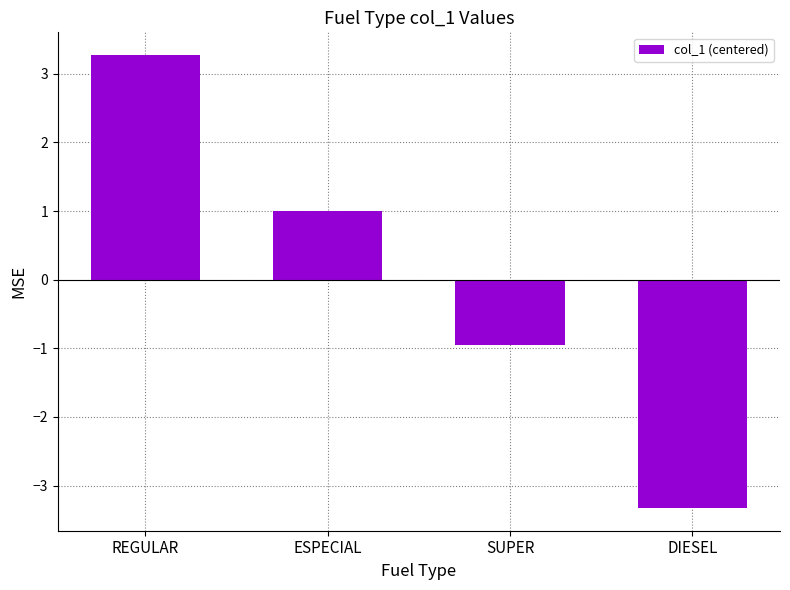

Is it true that the value at ESPECIAL is 0.4?

False